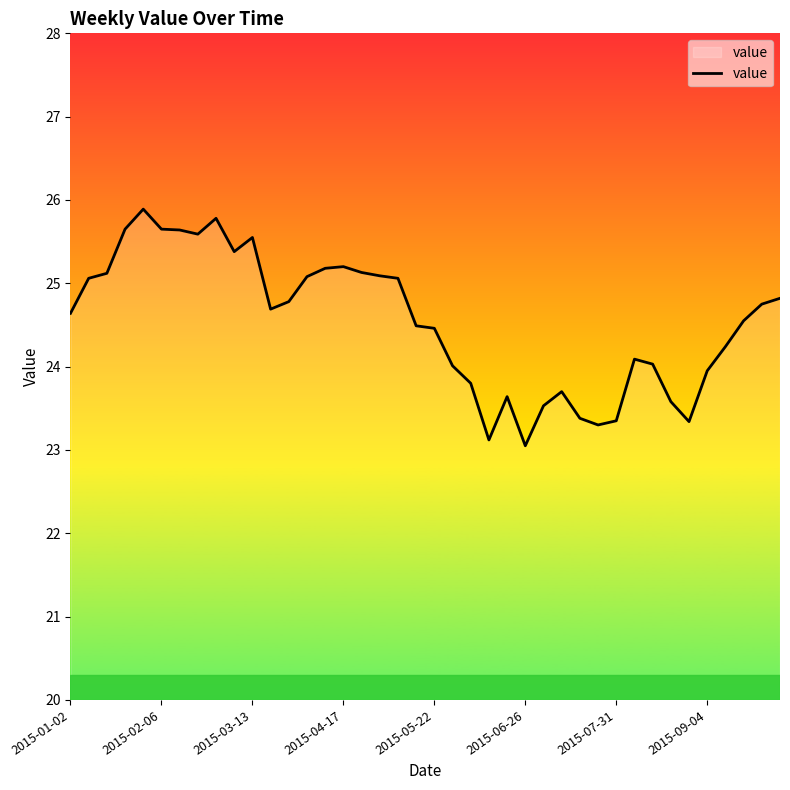

How many interior local peaks (higher than both neighbors) does the data have?

7